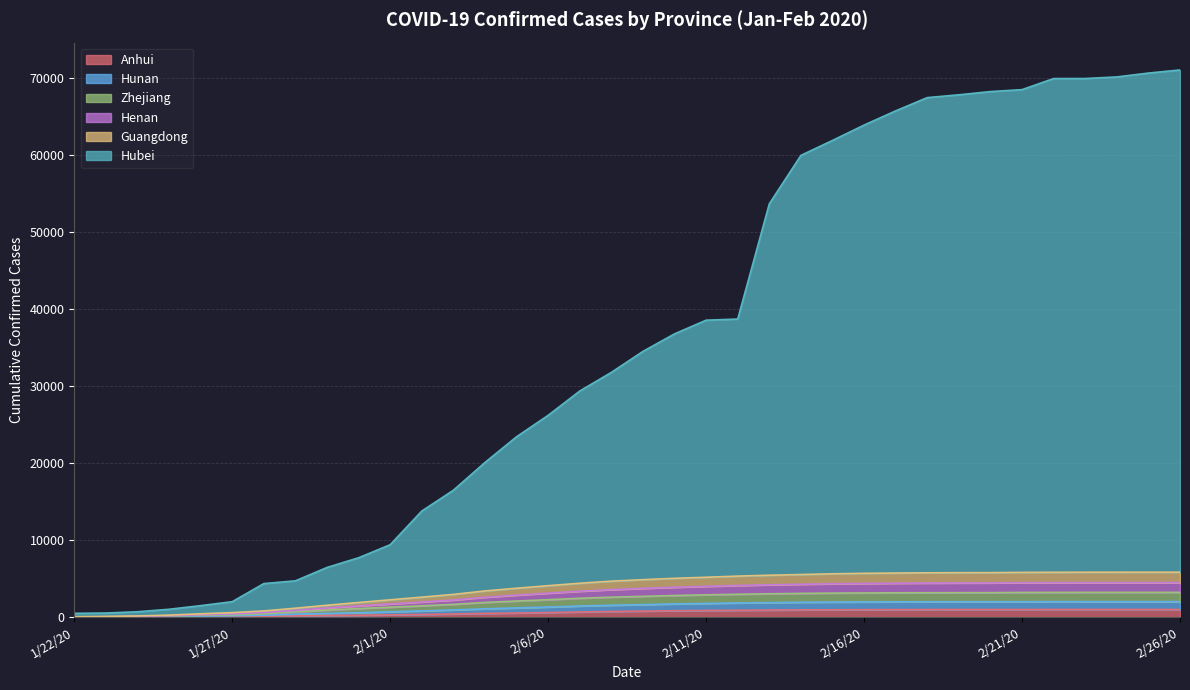

Does the chart display data point markers on the line(s)?

No